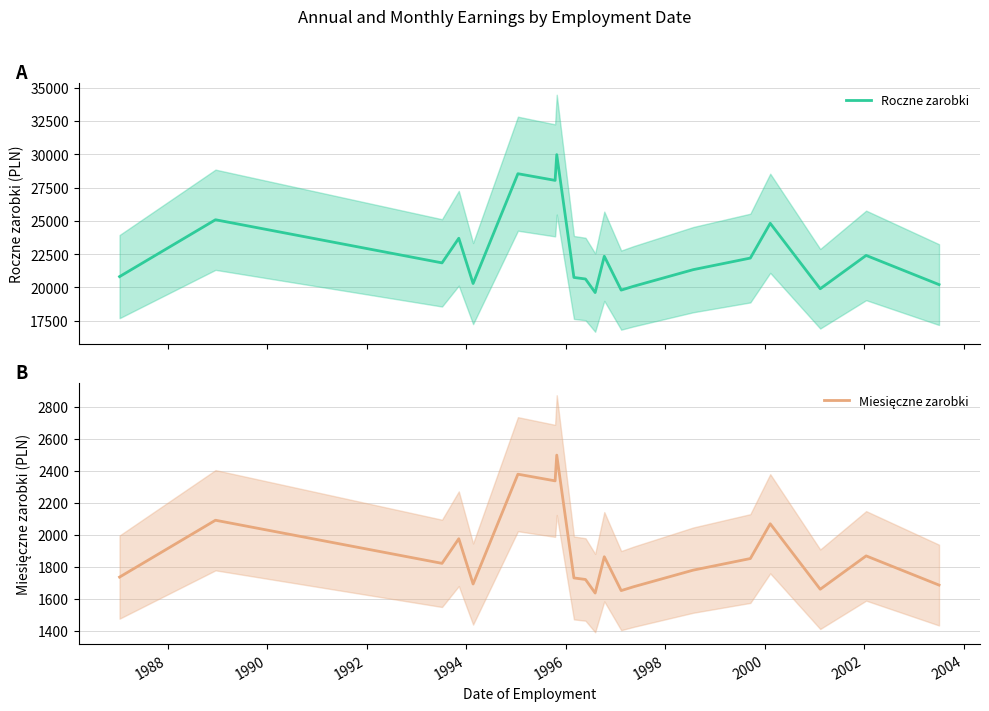

How many categories are shown in the chart?

20